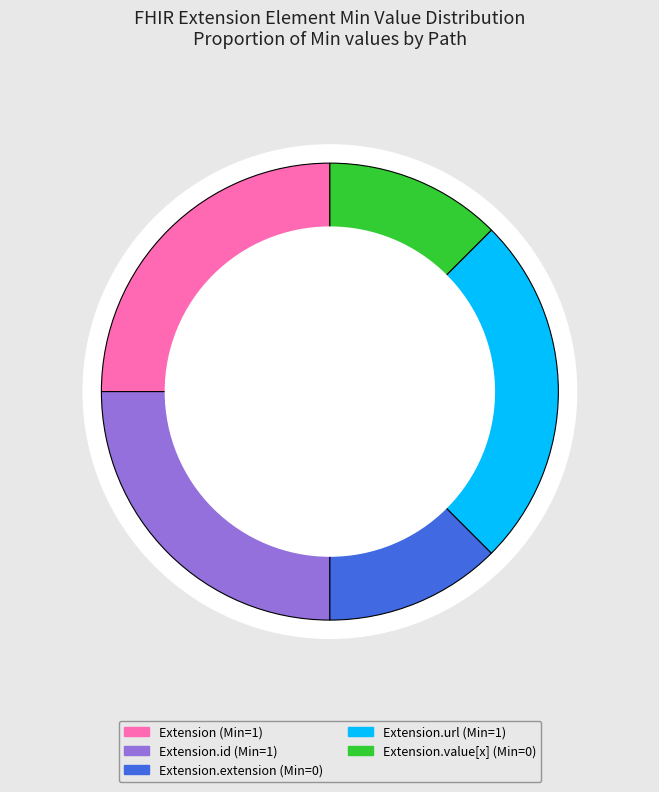

Count the number of slices in the pie.

5